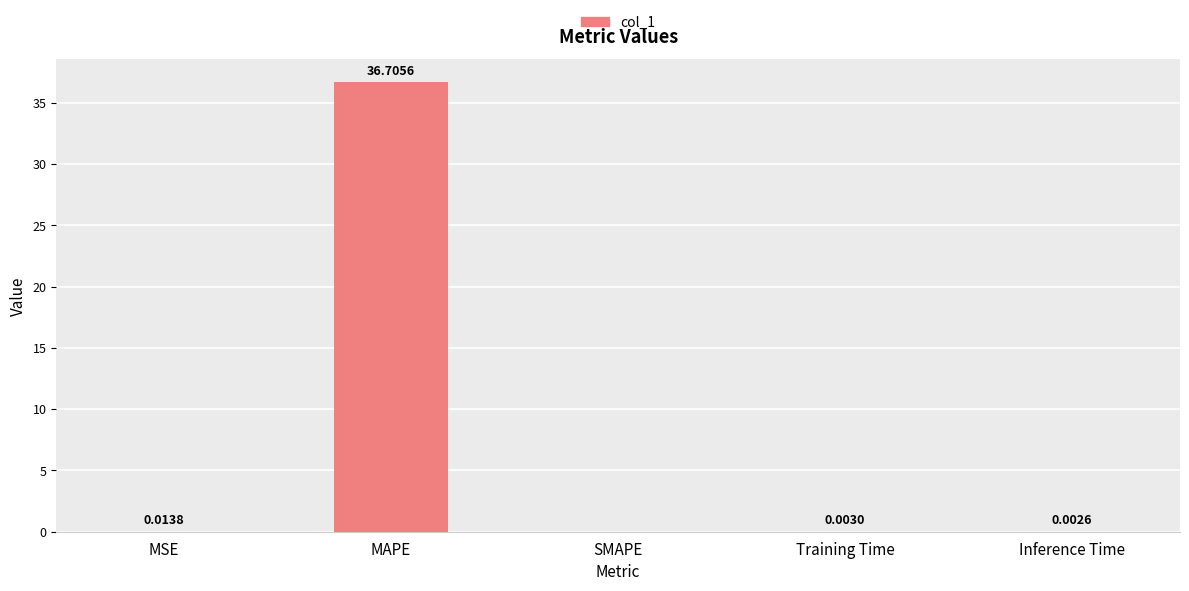

Which category has the highest value across all series?

MAPE